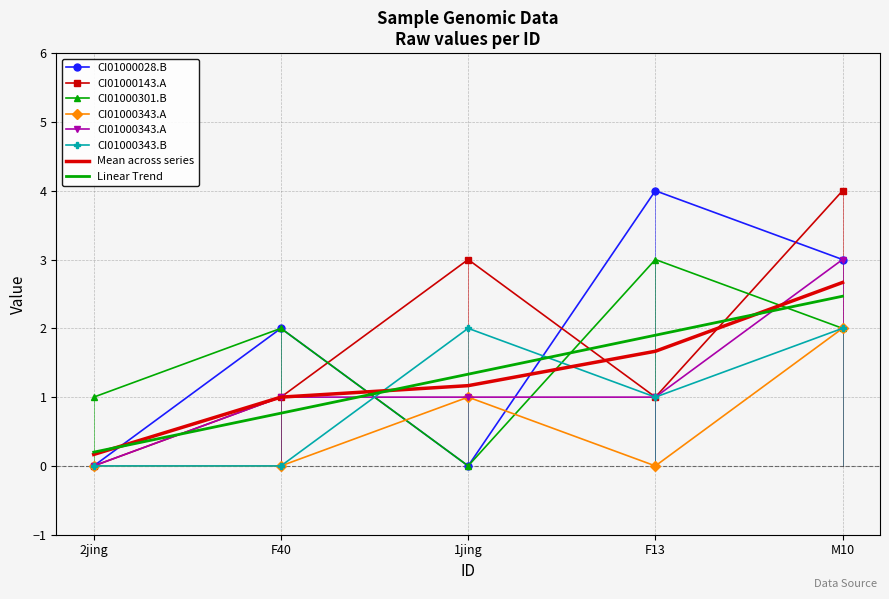

At M10, list the series in order from largest to smallest.

CI01000143_755812_756051.A, CI01000028_6400499_6400696.B, CI01000343_953885_954190.A, CI01000301_745855_746050.B, CI01000343_952929_953190.A, CI01000343_953885_954190.B